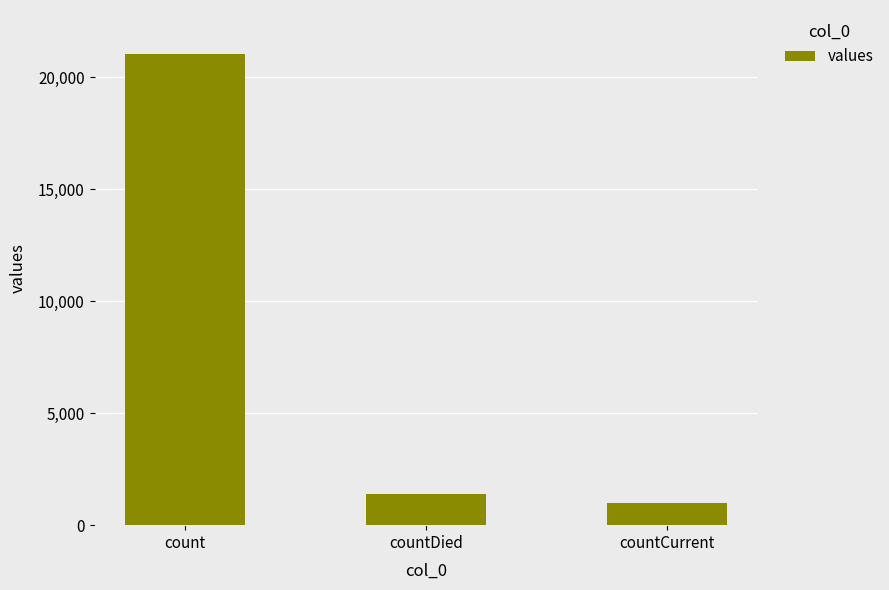

The chart shows a value of 1006 at countCurrent. True or false?

True